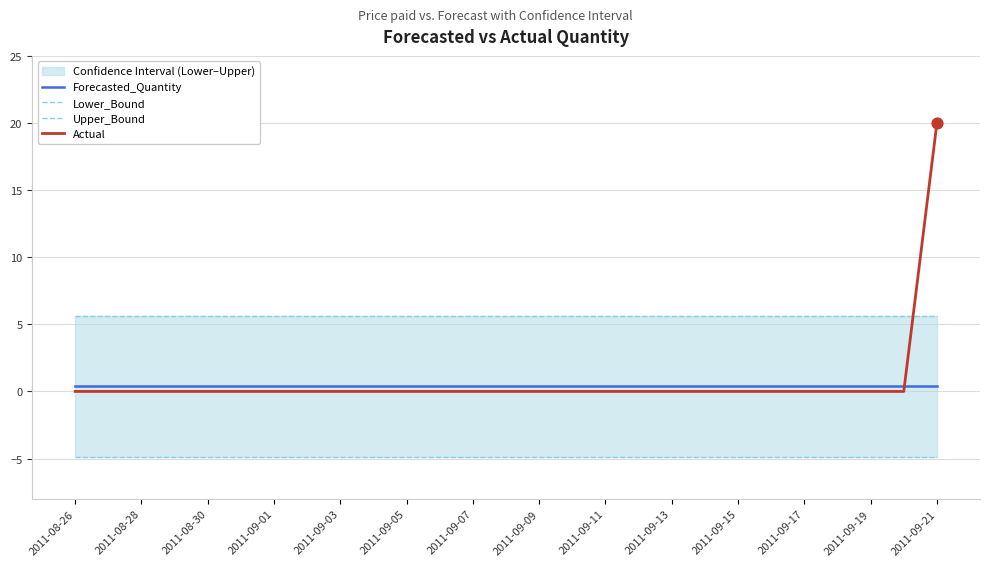

Which series has the largest total across all categories?

Upper_Bound